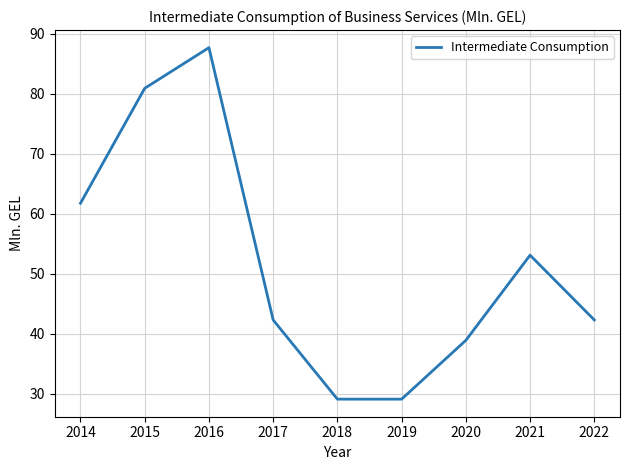

What value does the data have at 2014?

61.8